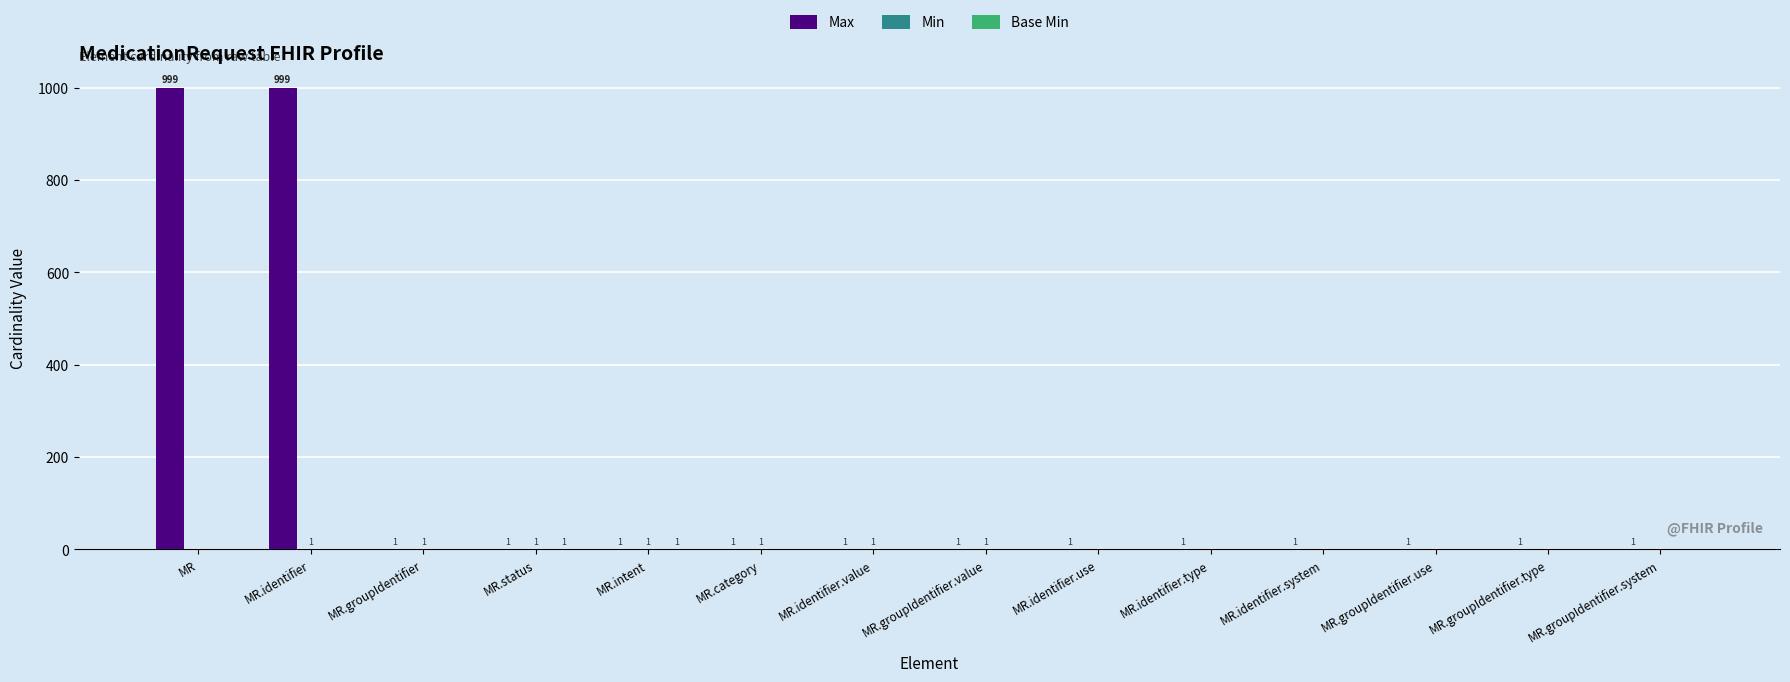

Is it true that Max equals 1 at MR.groupIdentifier.system?

True